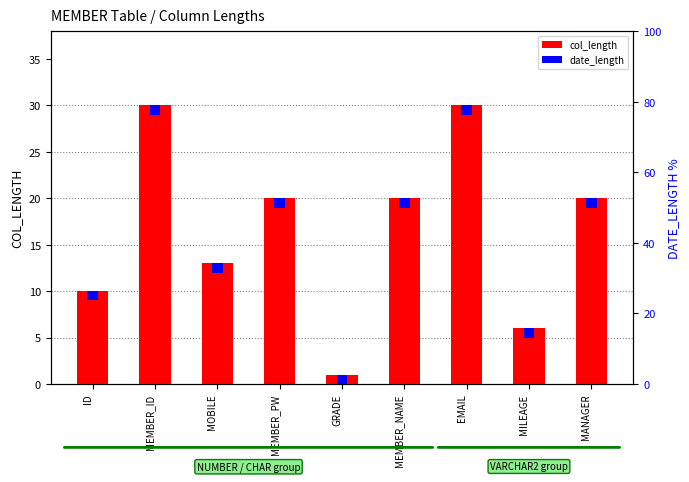

Which series changed the most between MEMBER_ID and MOBILE?

col_length